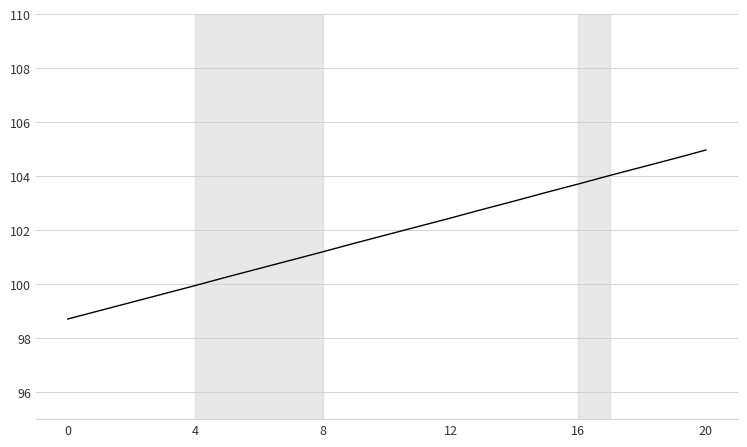

What is the difference between the maximum and minimum values?

6.3